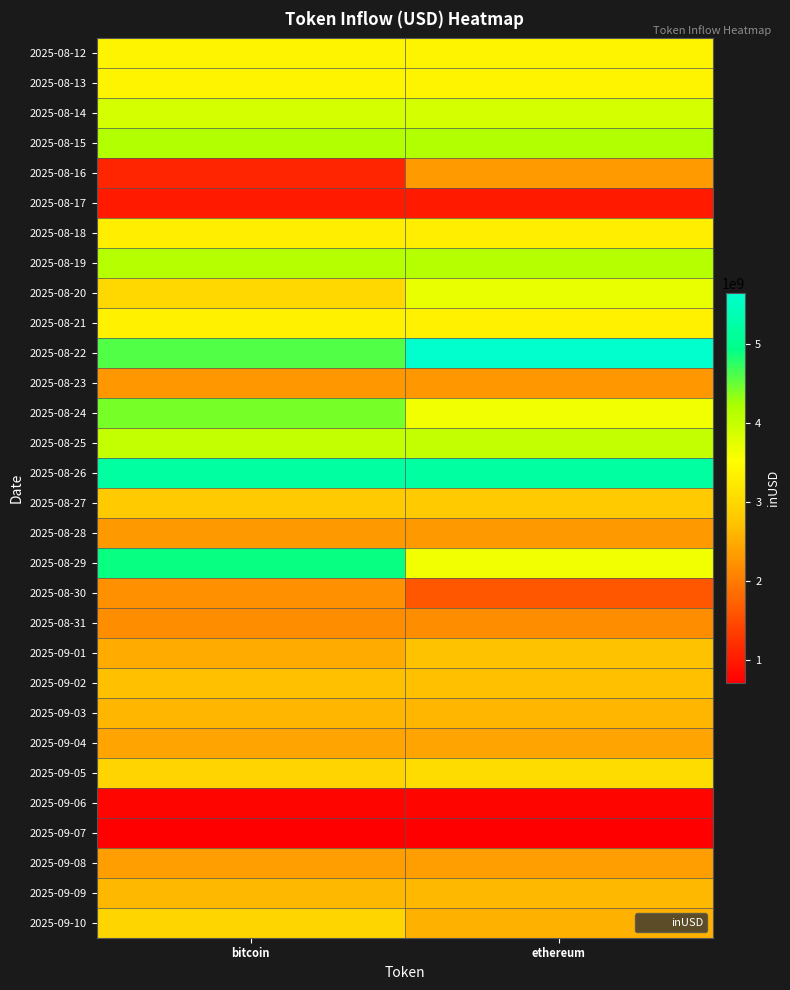

Reading left to right, transcribe all the data shown in this chart.

2025-08-12: bitcoin=3375348530.3	ethereum=3375348530.3
2025-08-13: bitcoin=3374989790.5	ethereum=3374989790.5
2025-08-14: bitcoin=3884563654.7	ethereum=3884563654.7
2025-08-15: bitcoin=4179089590.9	ethereum=4179089590.9
2025-08-16: bitcoin=1106908298.0	ethereum=2324711039.6
2025-08-17: bitcoin=996474832.0	ethereum=996474832.0
2025-08-18: bitcoin=3307617877.8	ethereum=3307617877.8
2025-08-19: bitcoin=4130152884.8	ethereum=4130152884.8
2025-08-20: bitcoin=2999339906.1	ethereum=3709492385.4
2025-08-21: bitcoin=3342632157.3	ethereum=3342632157.3
2025-08-22: bitcoin=4603756543.2	ethereum=5647165023.0
2025-08-23: bitcoin=2277792729.4	ethereum=2277792729.4
2025-08-24: bitcoin=4450809416.0	ethereum=3627462258.0
2025-08-25: bitcoin=4015816756.9	ethereum=4015816756.9
2025-08-26: bitcoin=5195141163.6	ethereum=5195141163.6
2025-08-27: bitcoin=2819117751.9	ethereum=2819117751.9
2025-08-28: bitcoin=2300614967.5	ethereum=2300614967.5
2025-08-29: bitcoin=4912041268.9	ethereum=3624479249.8
2025-08-30: bitcoin=2221033009.3	ethereum=1621084456.9
2025-08-31: bitcoin=2196612587.1	ethereum=2196612587.1
2025-09-01: bitcoin=2497626183.0	ethereum=2734143697.1
2025-09-02: bitcoin=2699884945.5	ethereum=2699884945.5
2025-09-03: bitcoin=2604426801.4	ethereum=2604426801.4
2025-09-04: bitcoin=2425122906.3	ethereum=2425122906.3
2025-09-05: bitcoin=2942112388.0	ethereum=3049458296.3
2025-09-06: bitcoin=778620704.0	ethereum=778620704.0
2025-09-07: bitcoin=714824088.0	ethereum=714824088.0
2025-09-08: bitcoin=2357879665.9	ethereum=2357879665.9
2025-09-09: bitcoin=2640543014.8	ethereum=2640543014.8
2025-09-10: bitcoin=2964166554.2	ethereum=2550905800.1